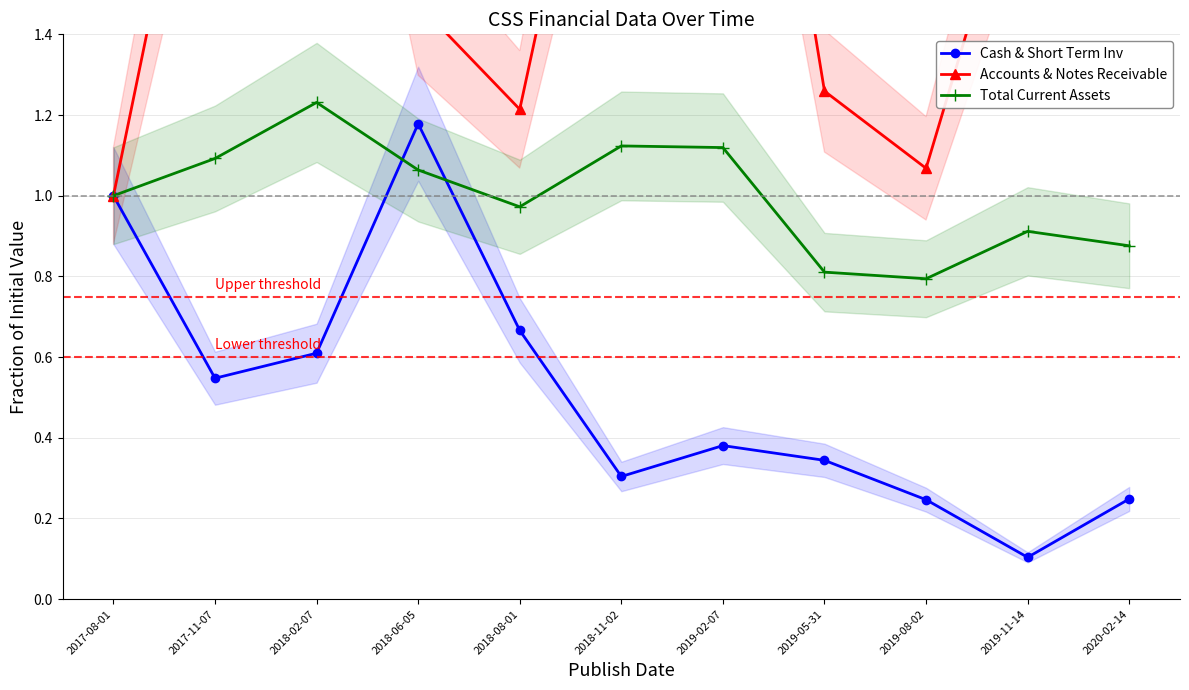

How many values in the Total Current Assets series exceed 1?

5